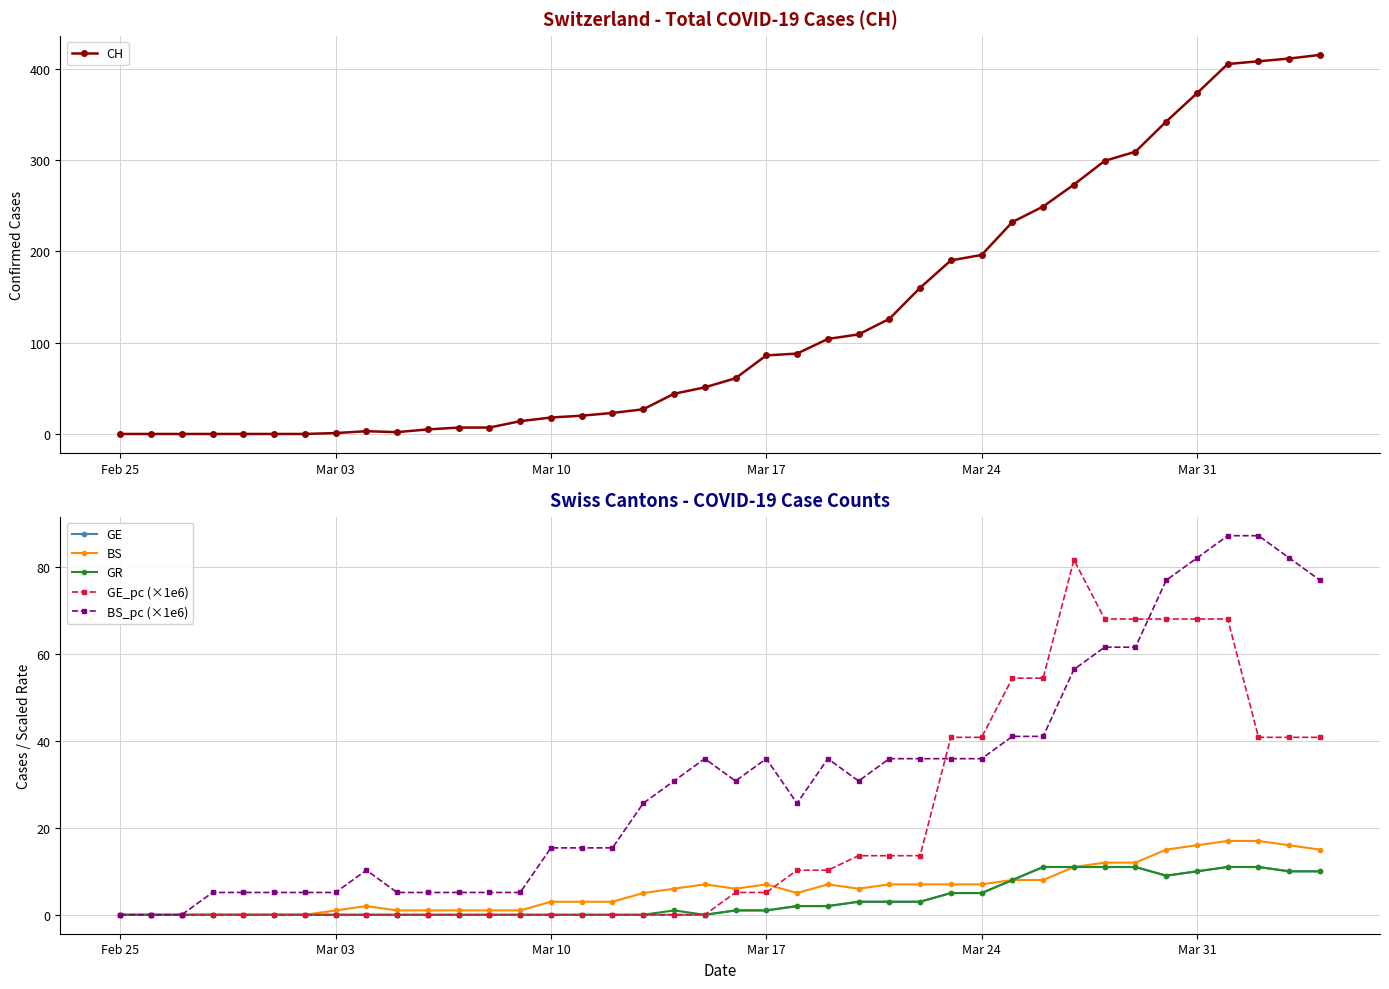

True or false: CH and GE cross at least once.

False